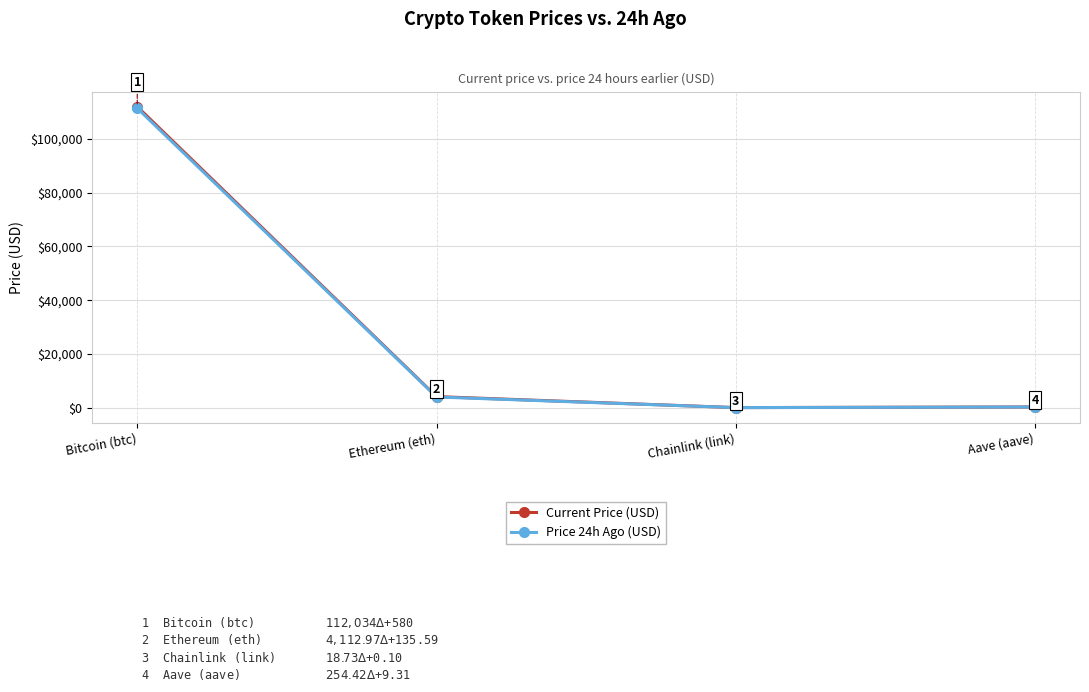

Which series has the largest total across all categories?

Current Price (USD)